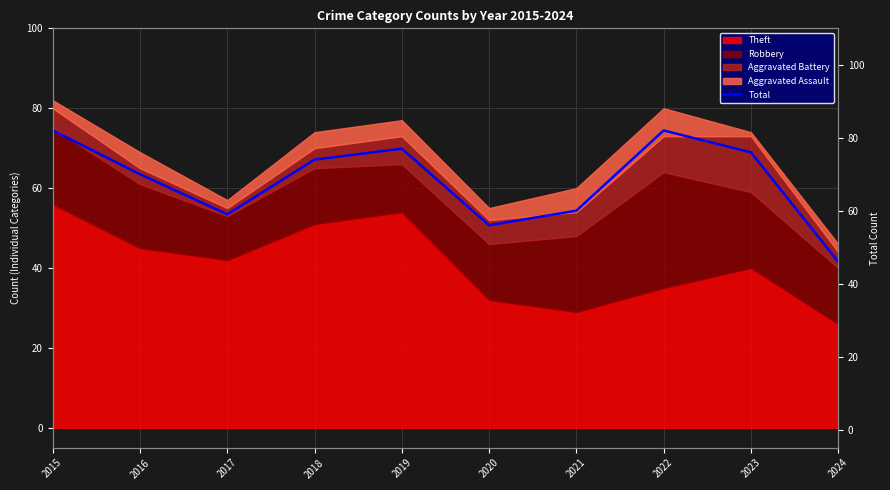

Which category has the highest value across all series?

2015